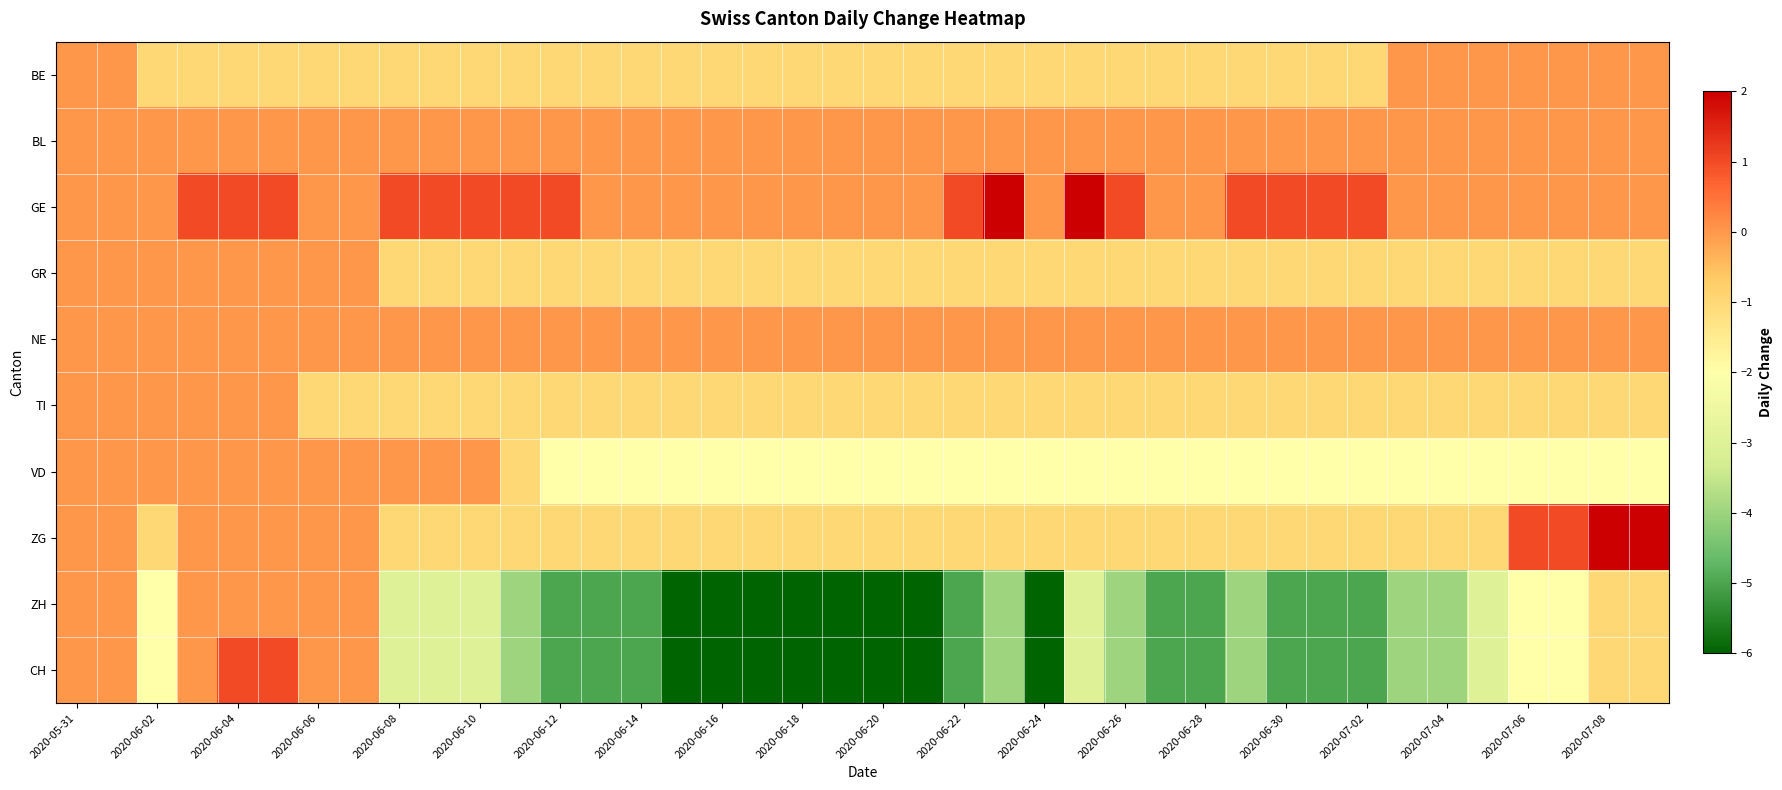

Rank the series by their maximum value, from highest to lowest.

GE, ZG, CH, BE, BL, GR, NE, TI, VD, ZH